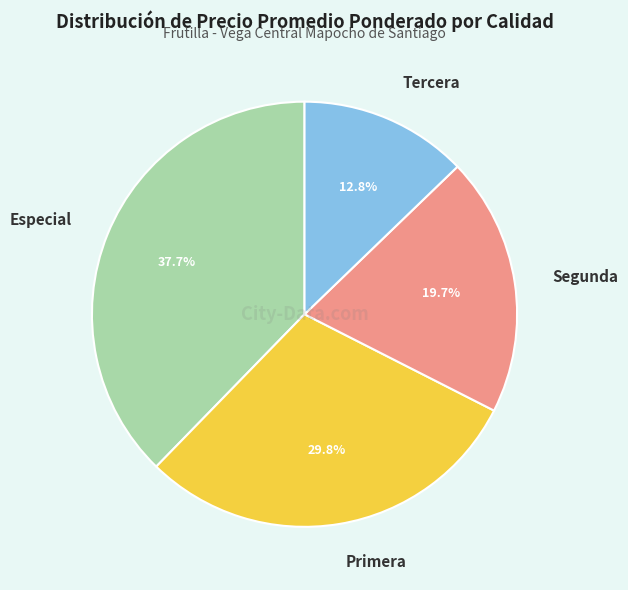

True or false: Primera accounts for 30% of the total.

True